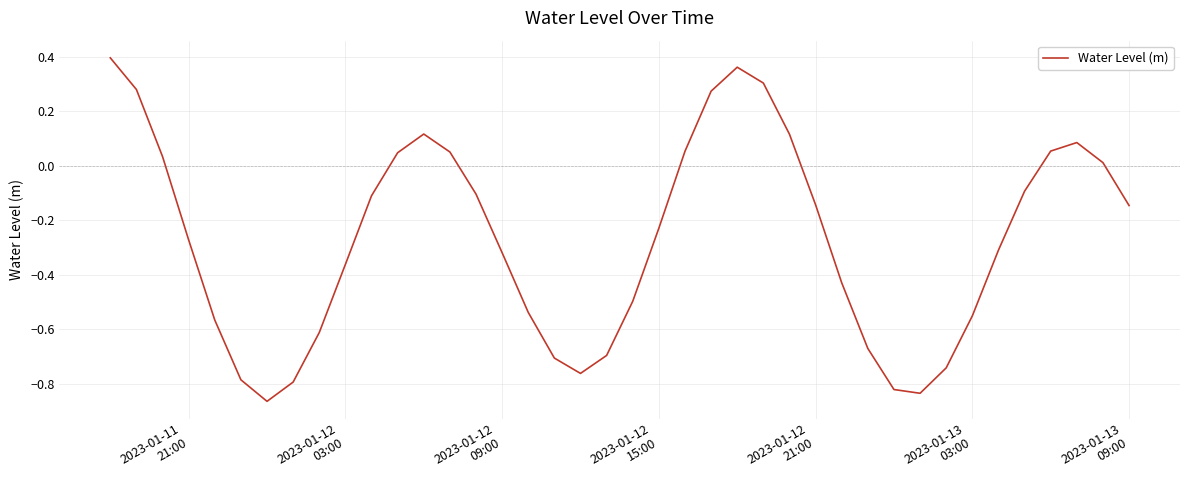

What is the difference between the maximum and minimum values?

1.3